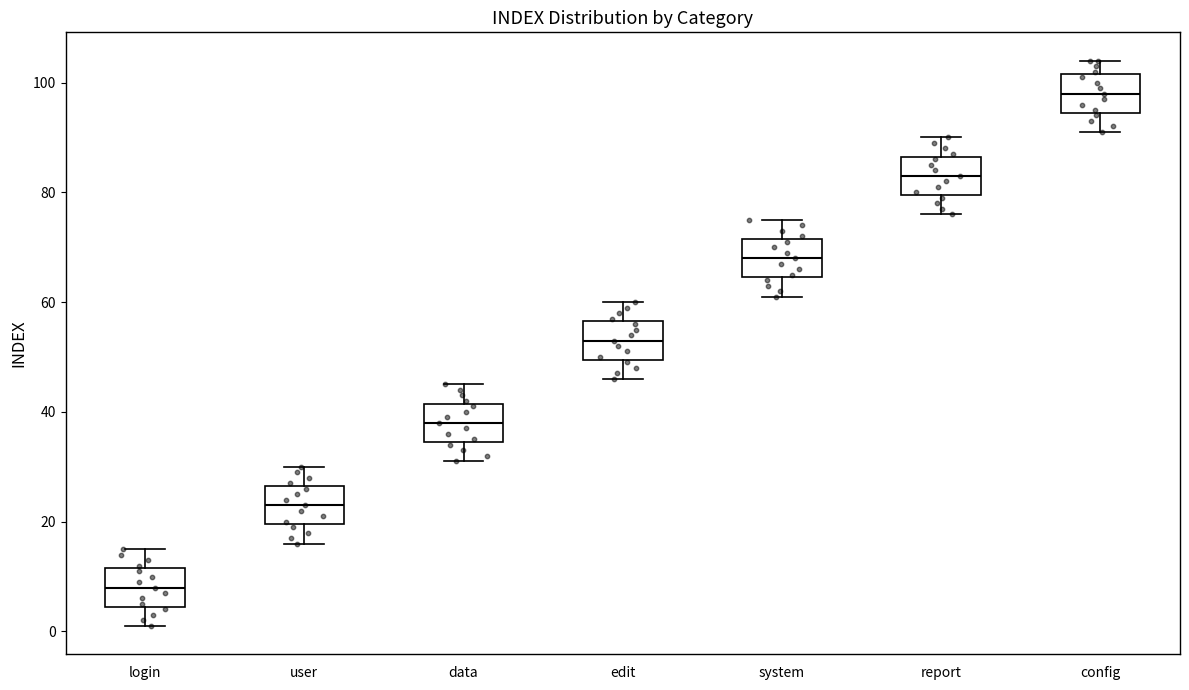

Where does the median line of the box for login sit on the y-axis? The values are not printed on the chart, so give them approximately, as read against the axis.

8